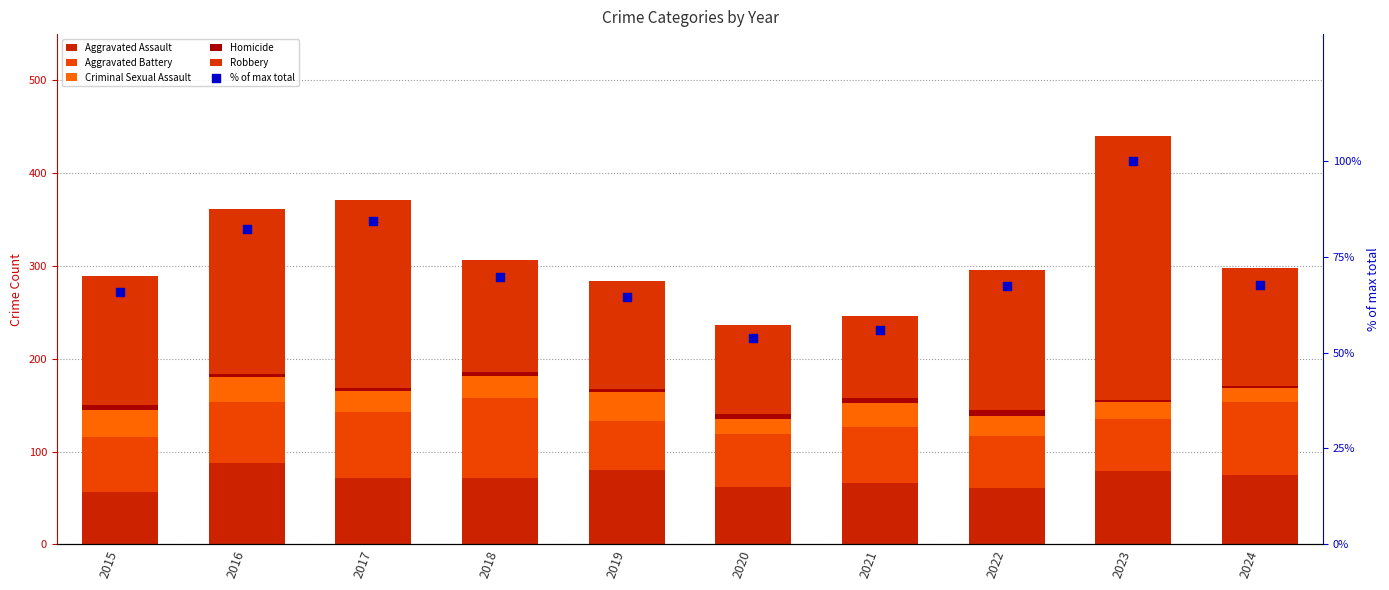

Is the value of Aggravated Assault at 2019 greater than the value of Aggravated Battery at 2018?

No